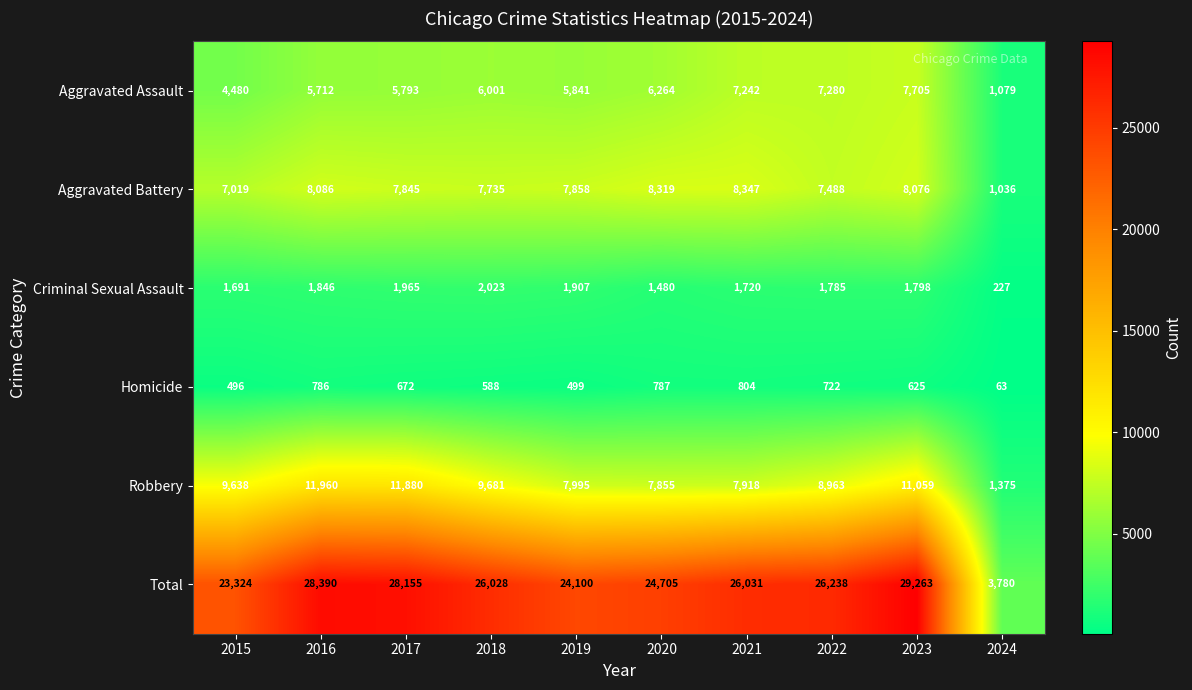

The Total series shows 2314 at 2024. True or false?

False